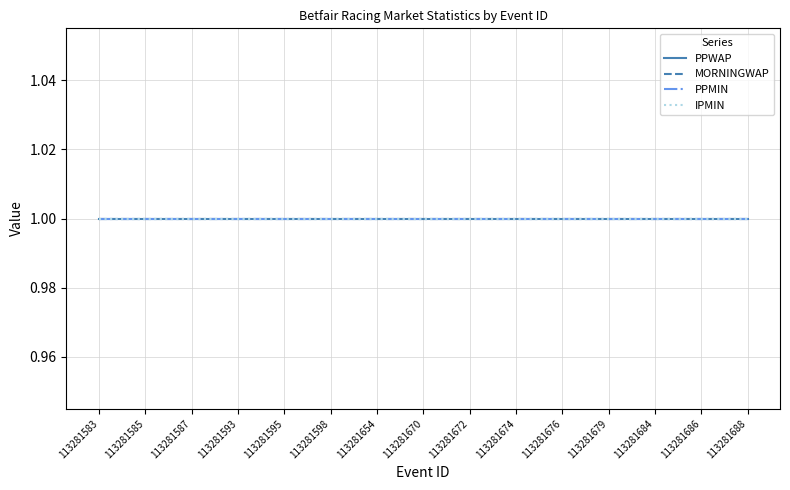

True or false: IPMAX has a value of 466 at 113281587.

False